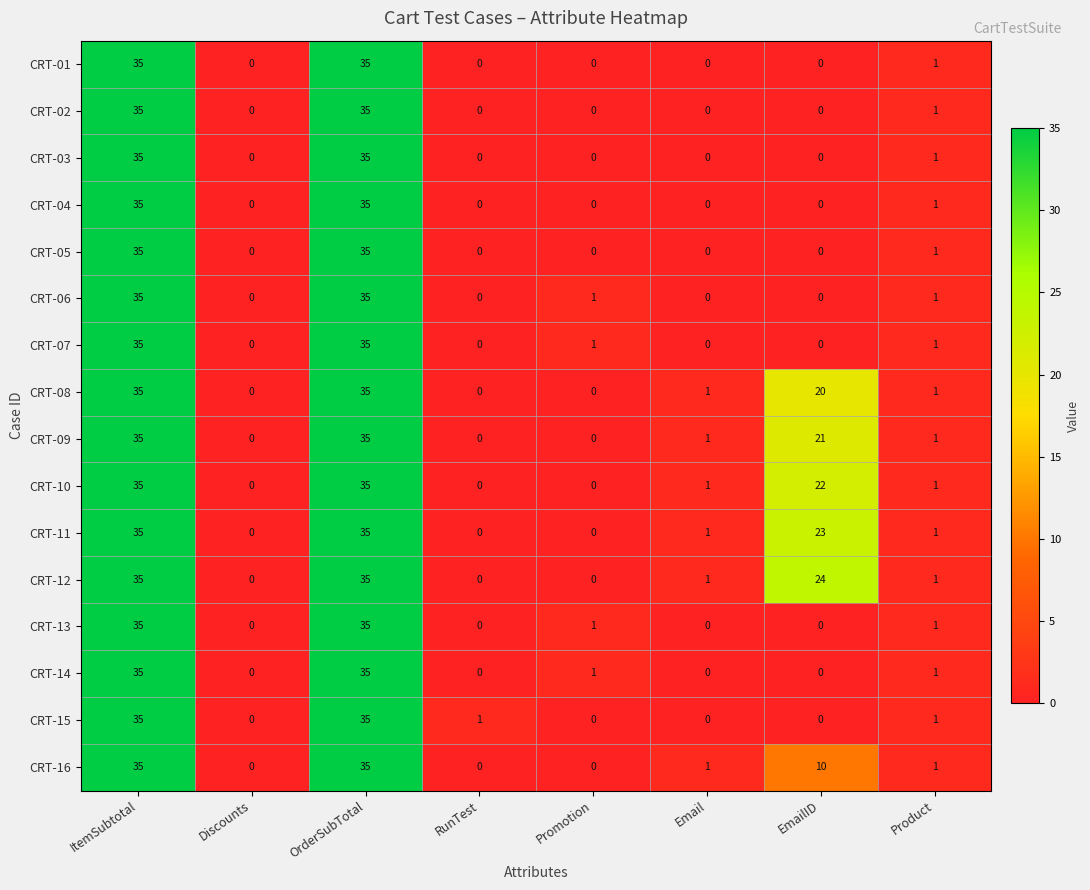

What is the difference between the maximum and second lowest values in the CRT-12 series?

35